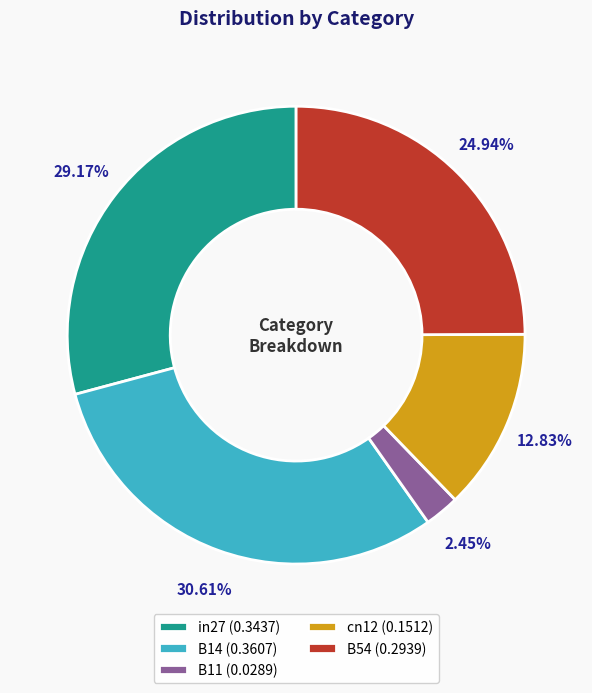

What percentage is NOT represented by in27?

70.8%